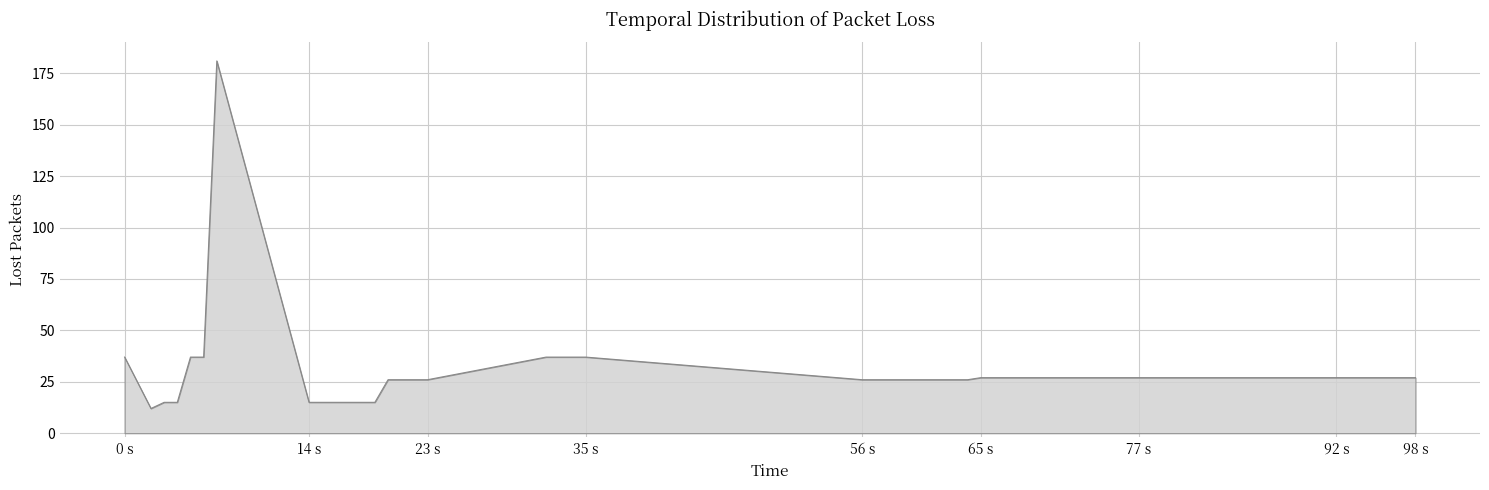

What is the difference between the maximum and minimum values?

169